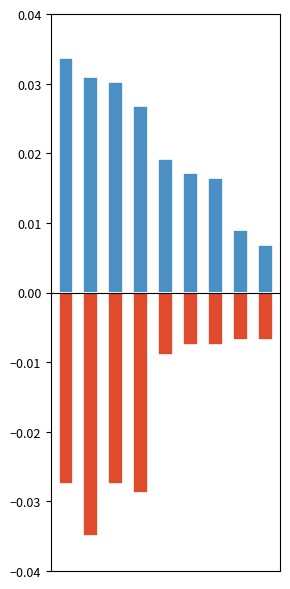

True or false: the data shows -0.0 at Englewood.

False